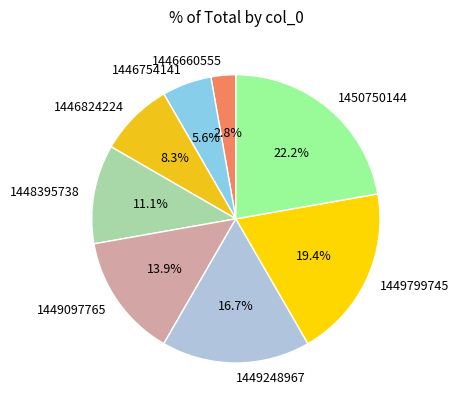

Does any single category account for the majority?

No